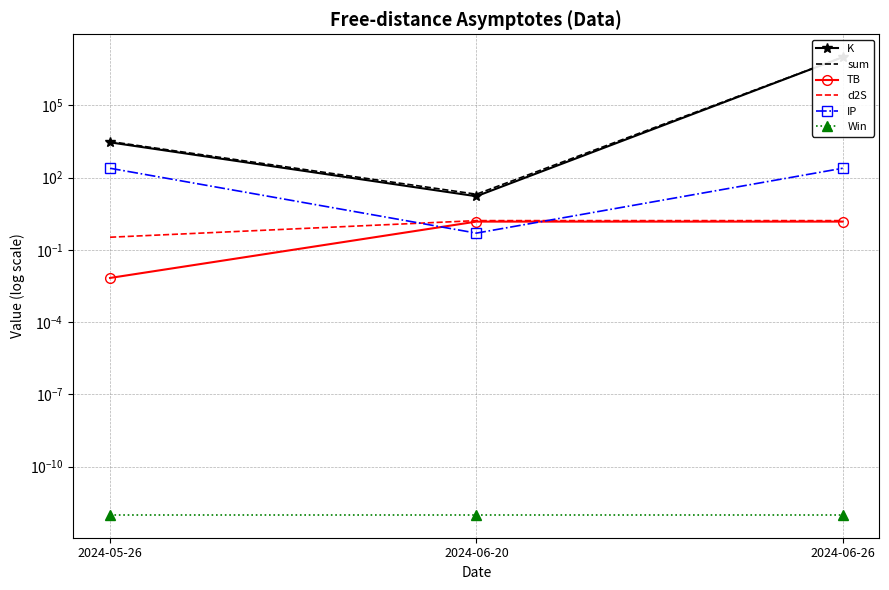

What is the sum of the TB values at 2024-06-26 and 2024-05-26?

1.5